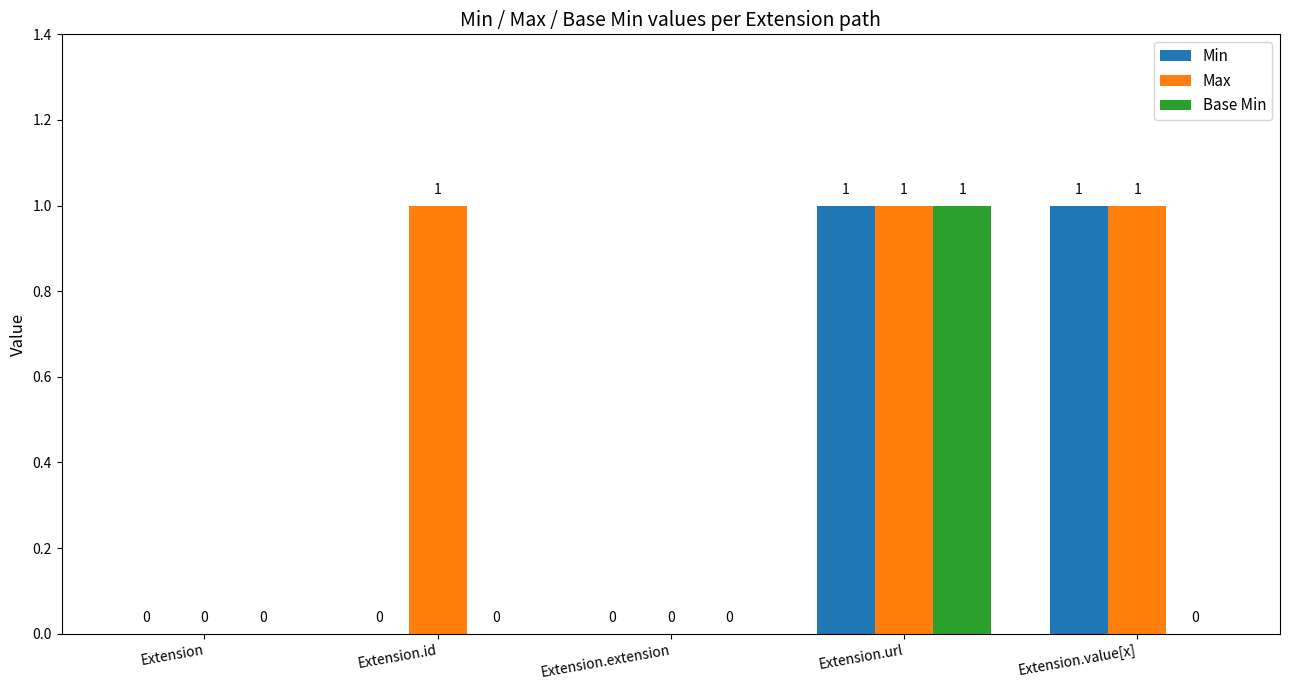

Reading left to right, what are all the values shown in this chart?

Min: 0	0	0	1	1
Max: 0	1	0	1	1
Base Min: 0	0	0	1	0